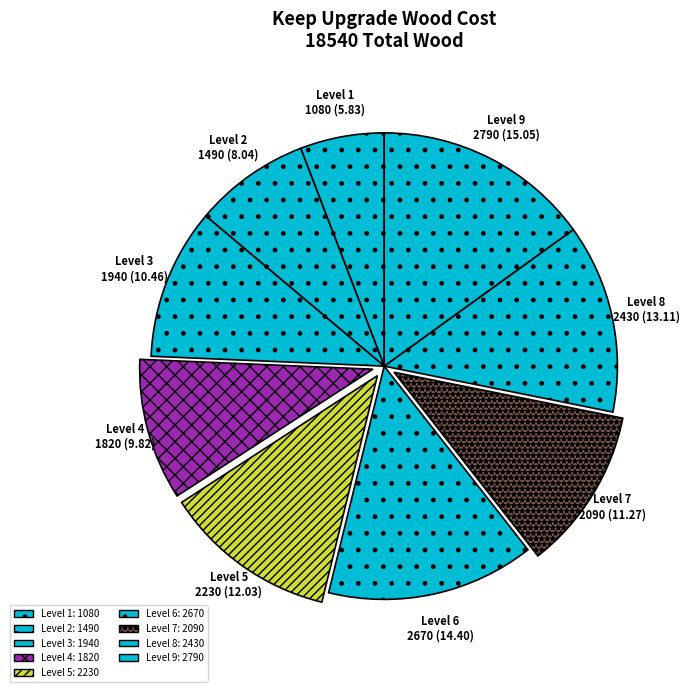

Between Level 1 and Level 8, which is larger?

Level 8